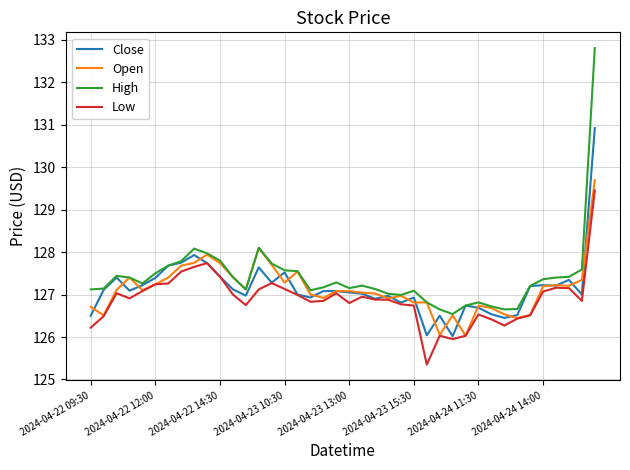

What is the minimum value shown in the chart?

125.3